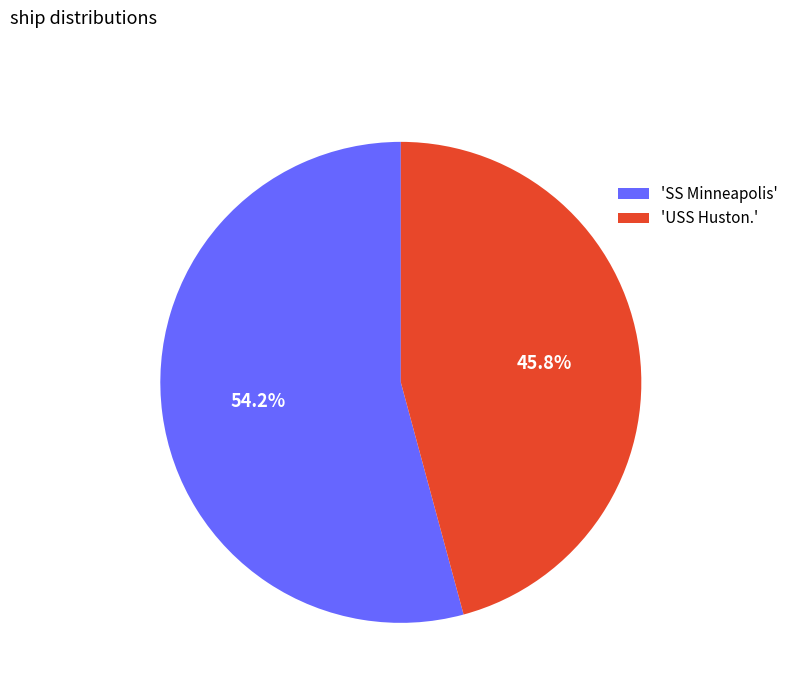

What is the majority slice?

'SS Minneapolis'